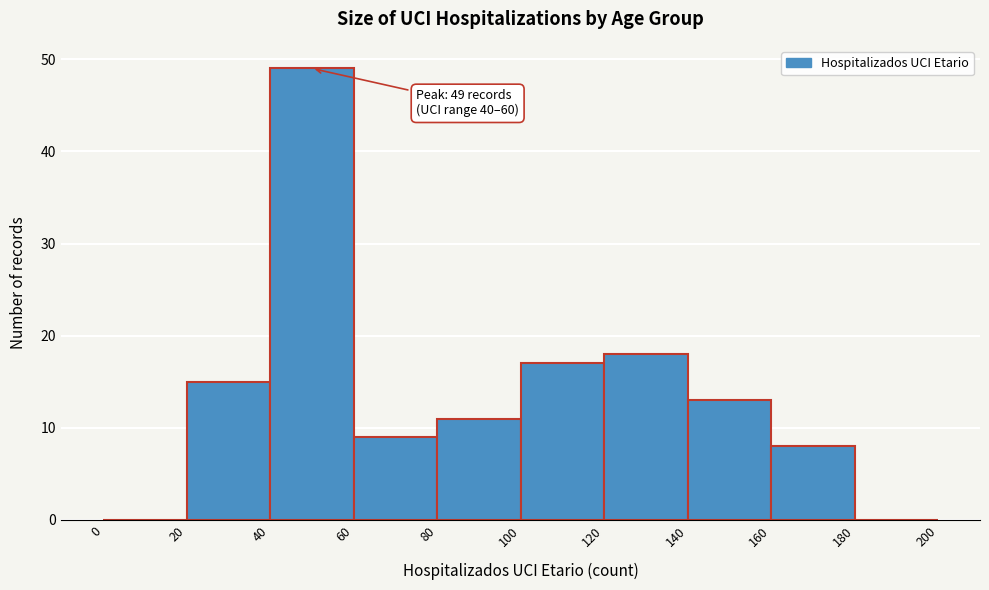

Over which range of the x-axis is the bar tallest?

40 to 60